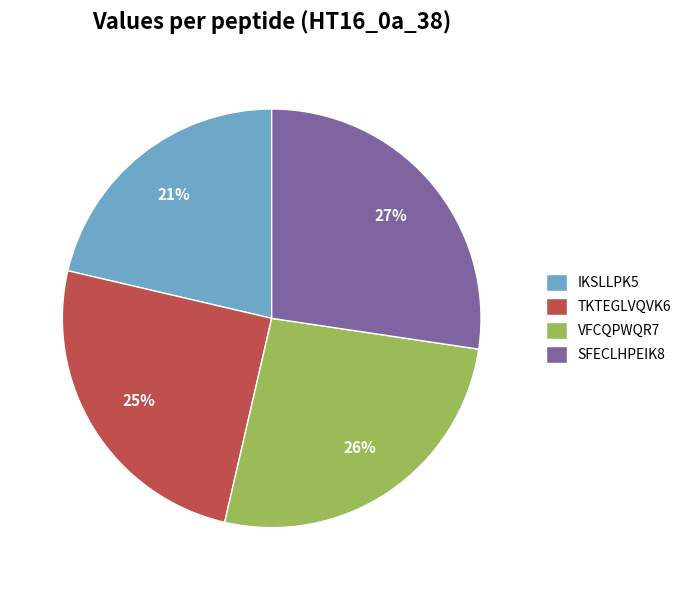

Combined, do VFCQPWQR7 and SFECLHPEIK8 account for over 50%?

Yes